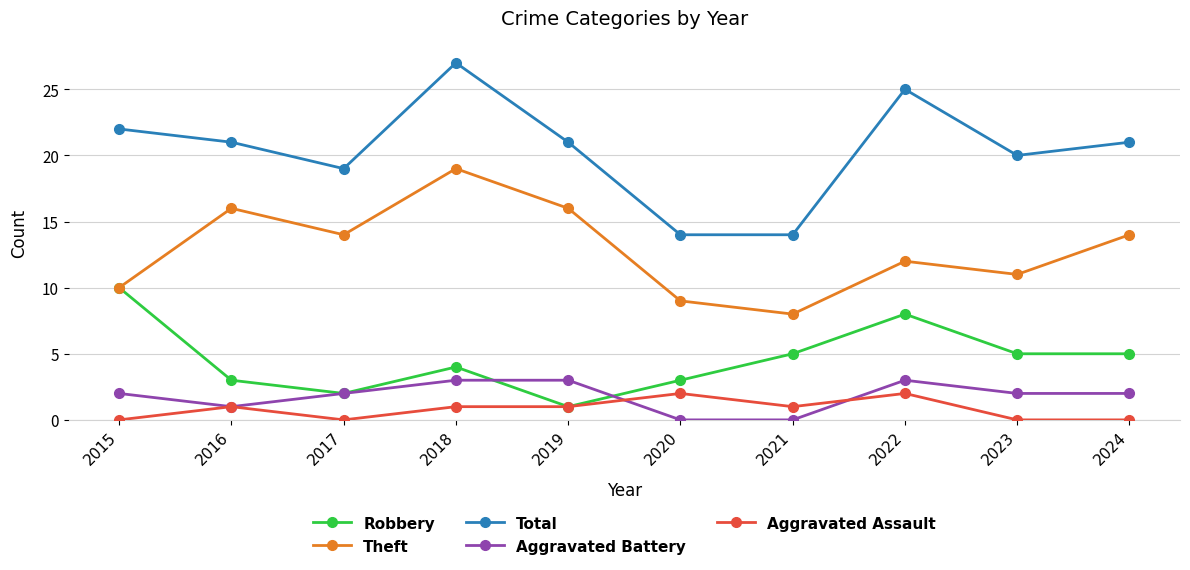

Reading right to left, list all the values displayed in this chart.

Robbery: 5	5	8	5	3	1	4	2	3	10
Theft: 14	11	12	8	9	16	19	14	16	10
Total: 21	20	25	14	14	21	27	19	21	22
Aggravated Battery: 2	2	3	0	0	3	3	2	1	2
Aggravated Assault: 0	0	2	1	2	1	1	0	1	0